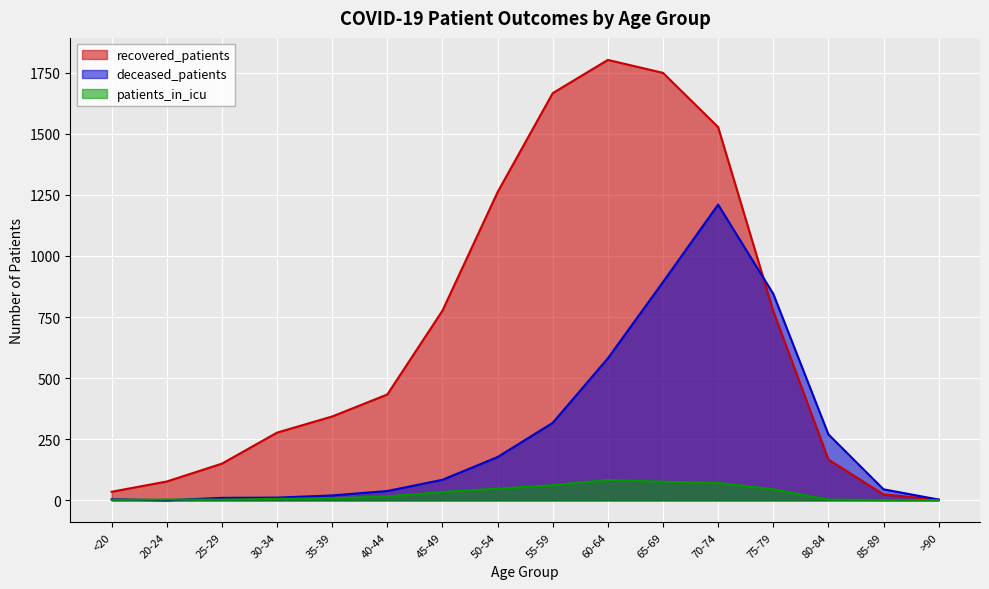

What are all the series names shown in the legend?

recovered_patients, deceased_patients, patients_in_icu